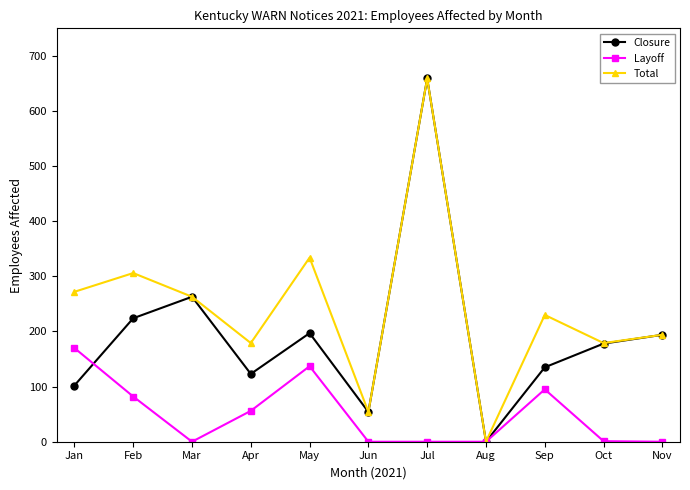

Does the chart display data point markers on the line(s)?

Yes